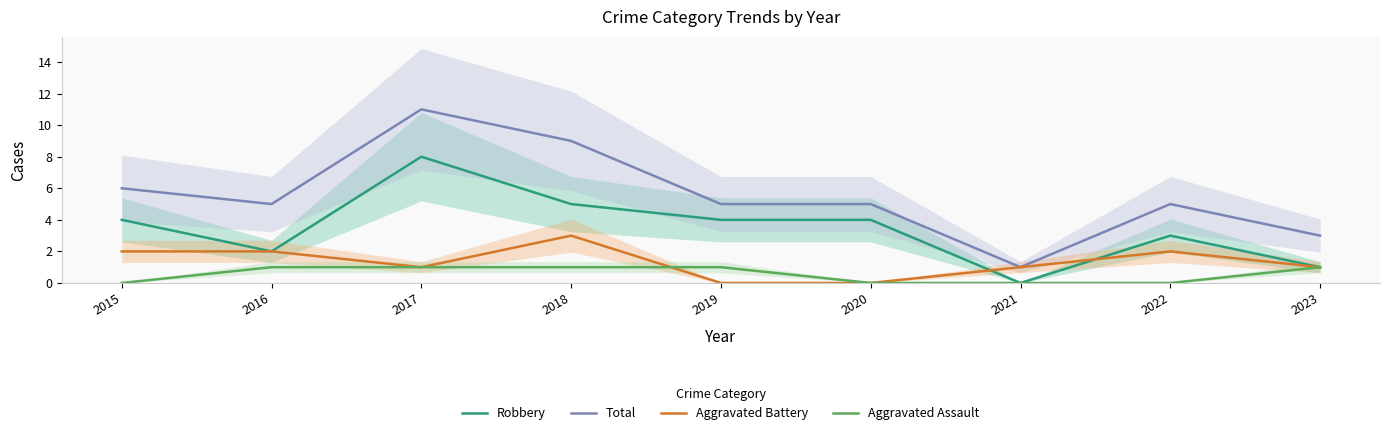

What value does the Total series have at 2015, to the nearest 10?

10